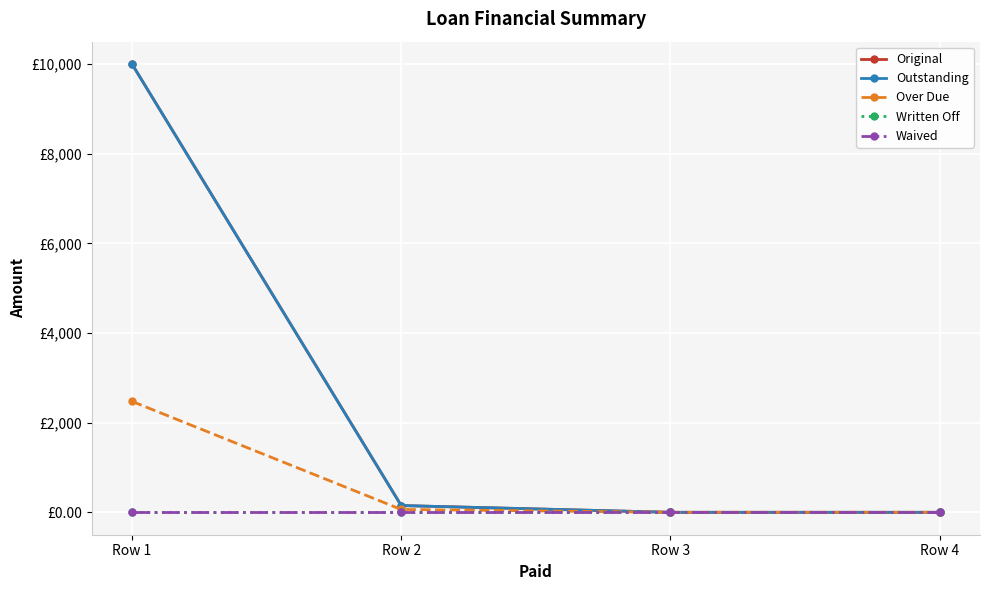

Rank the series at Row 3 from lowest to highest value.

Original, Outstanding, Over Due, Written Off, Waived